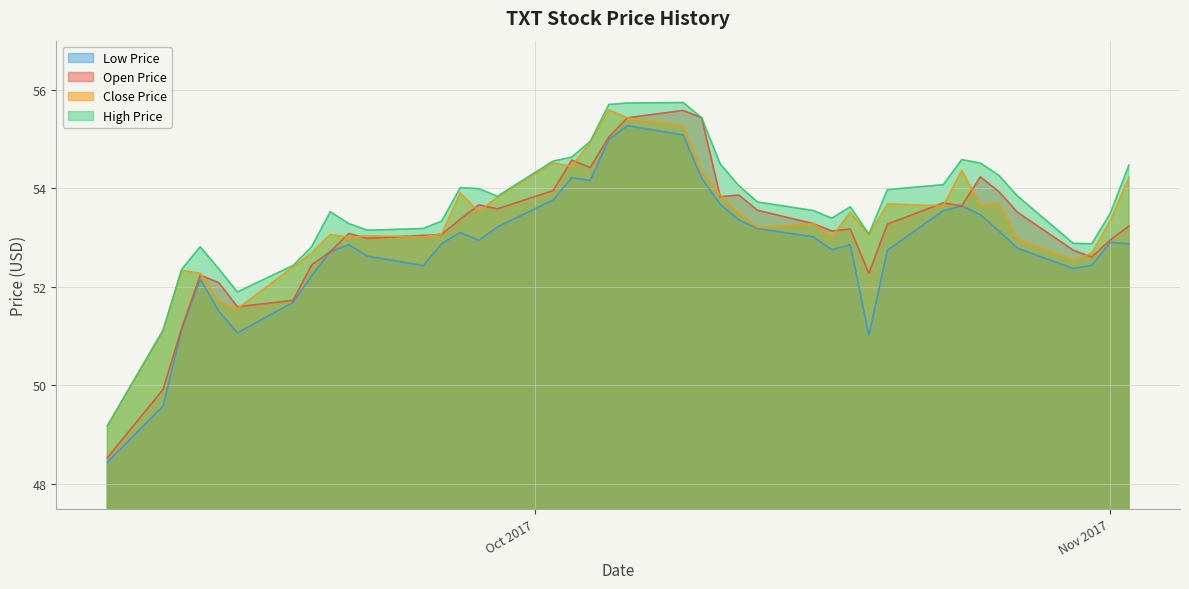

True or false: open_price and low_price intersect in this chart.

False